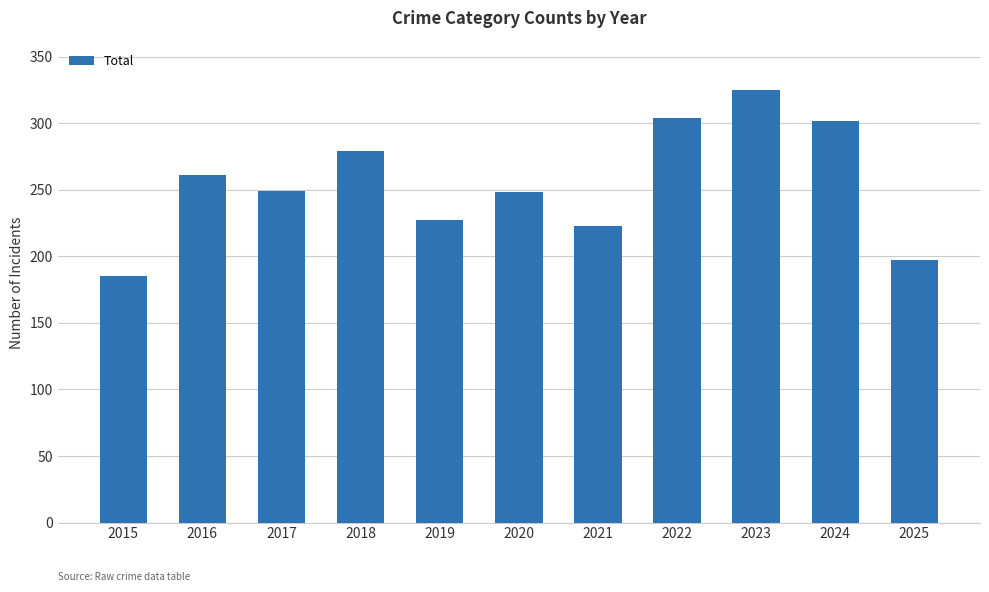

Which category has the highest value across all series?

2023